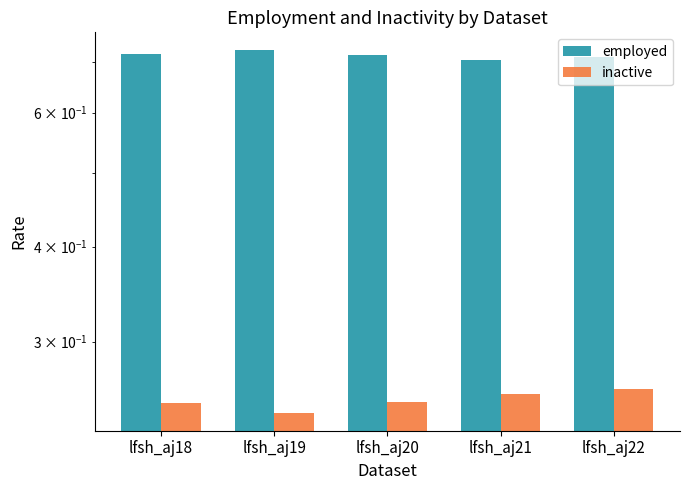

What are all the series names shown in the legend?

employed, inactive